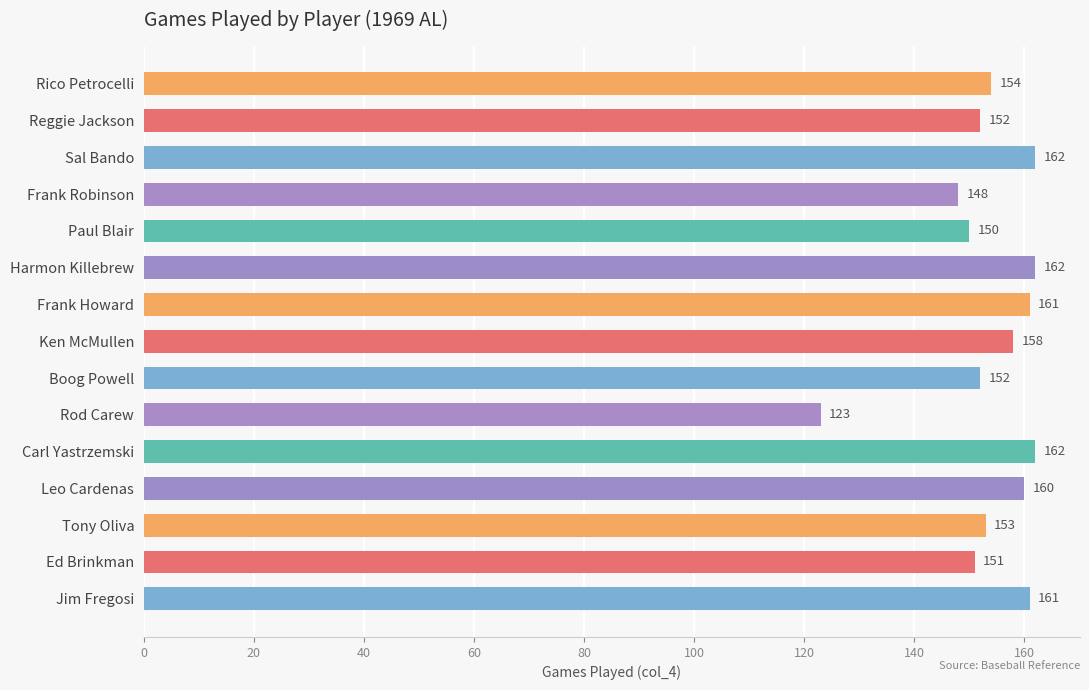

Approximately how many times larger is the value at Rod Carew compared to Sal Bando?

0.8